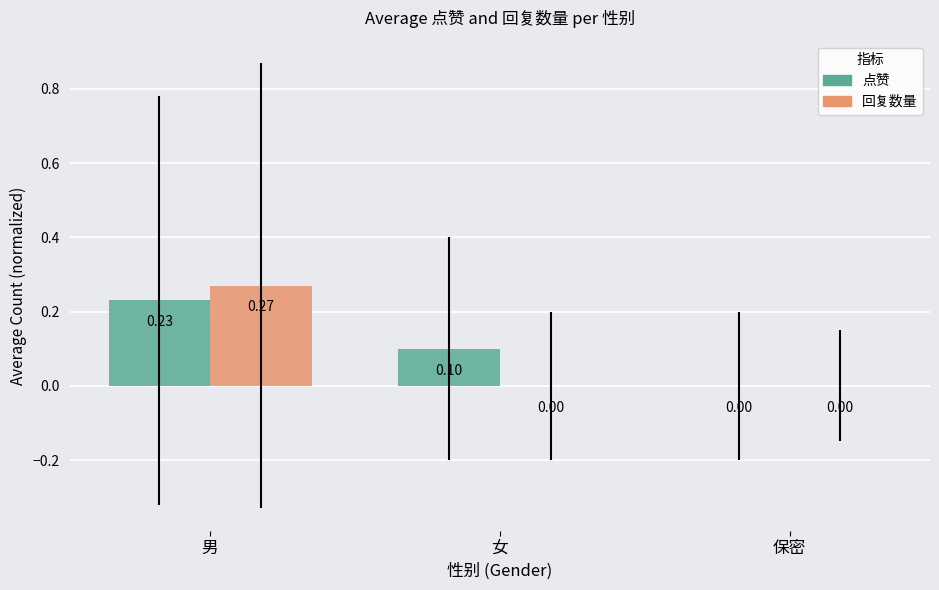

Which series changed the most between 女 and 保密?

点赞